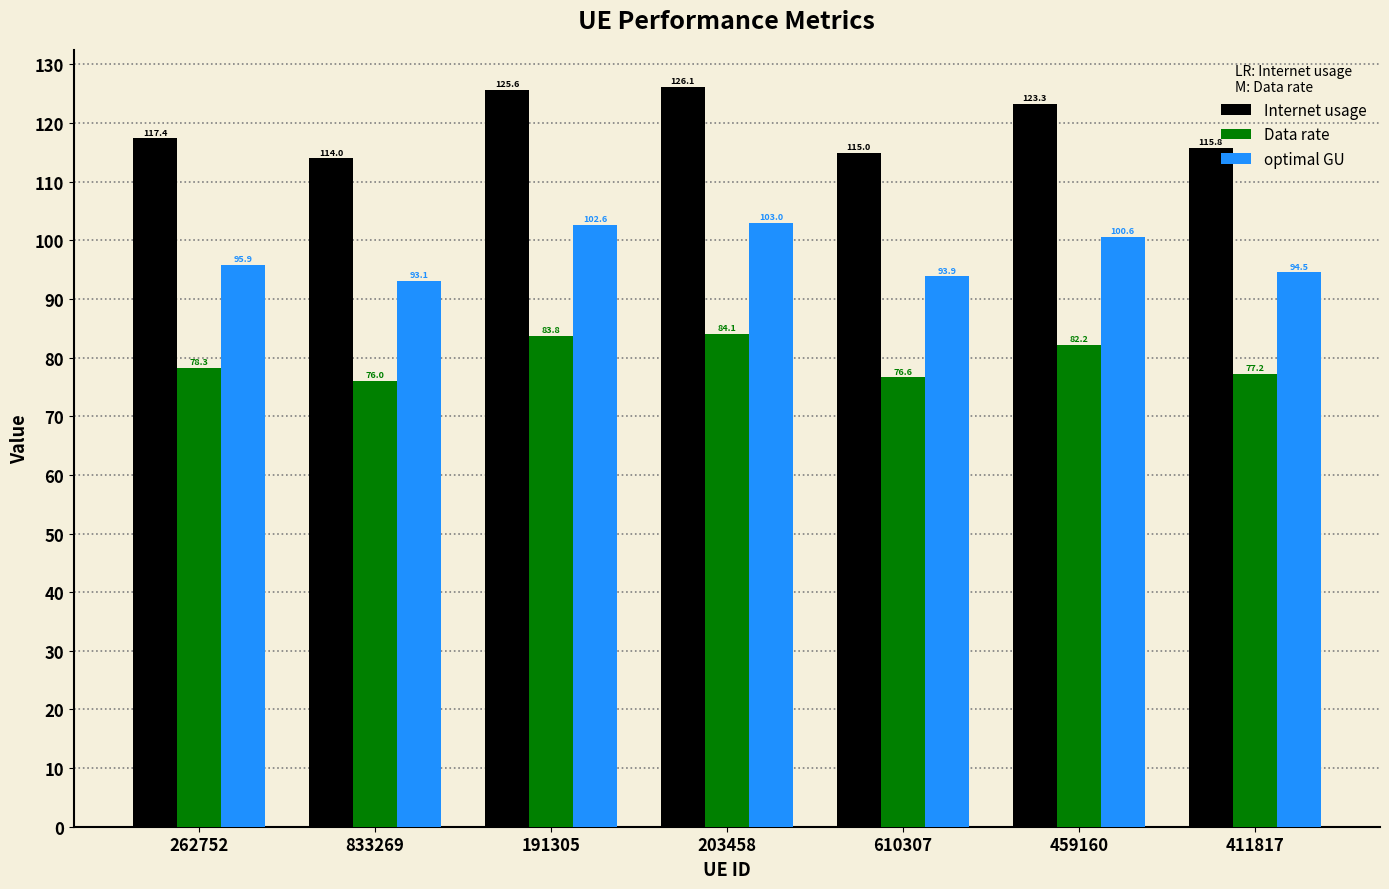

What is the label of the 4th bar from the right?

203458